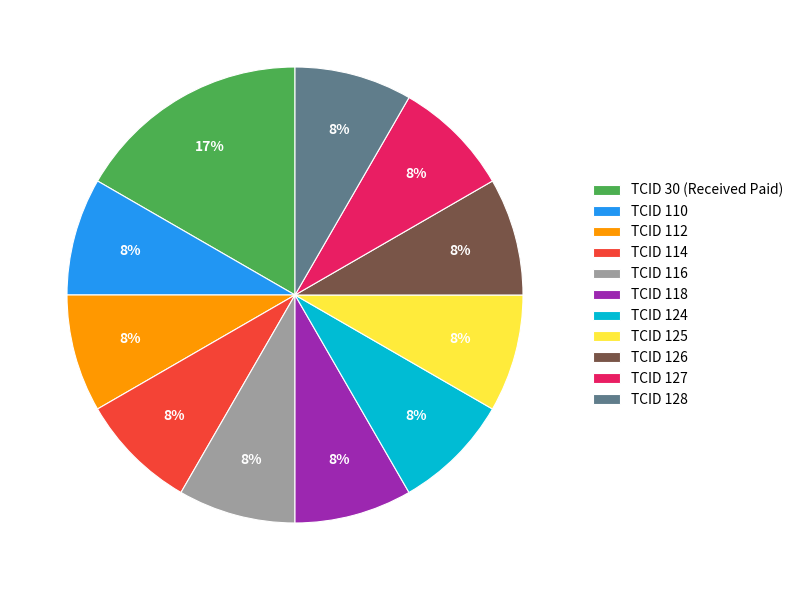

Which category has the biggest portion of the pie?

TCID 30 (Received Paid)